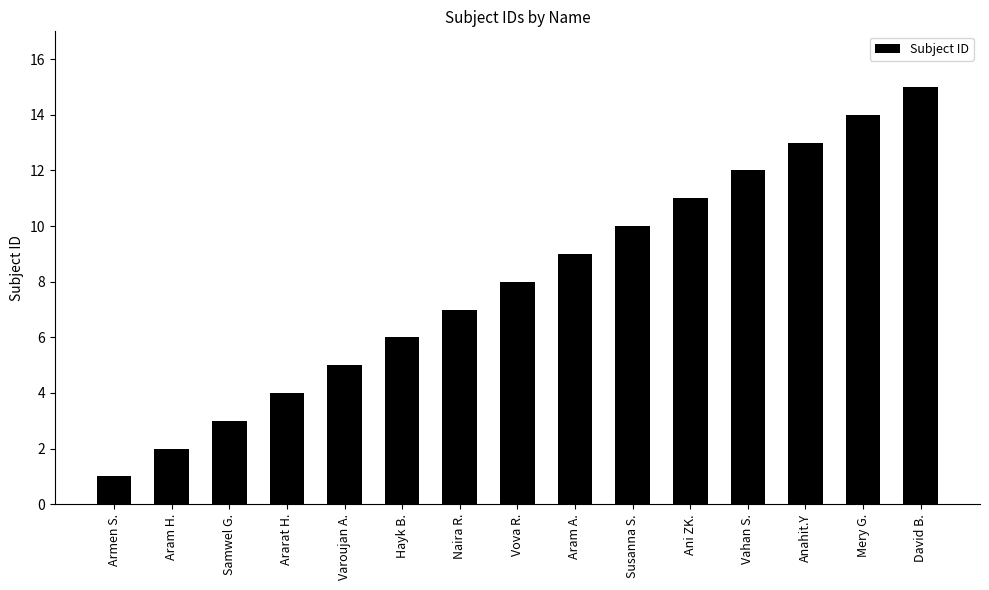

Does the chart contain stacked bars?

No